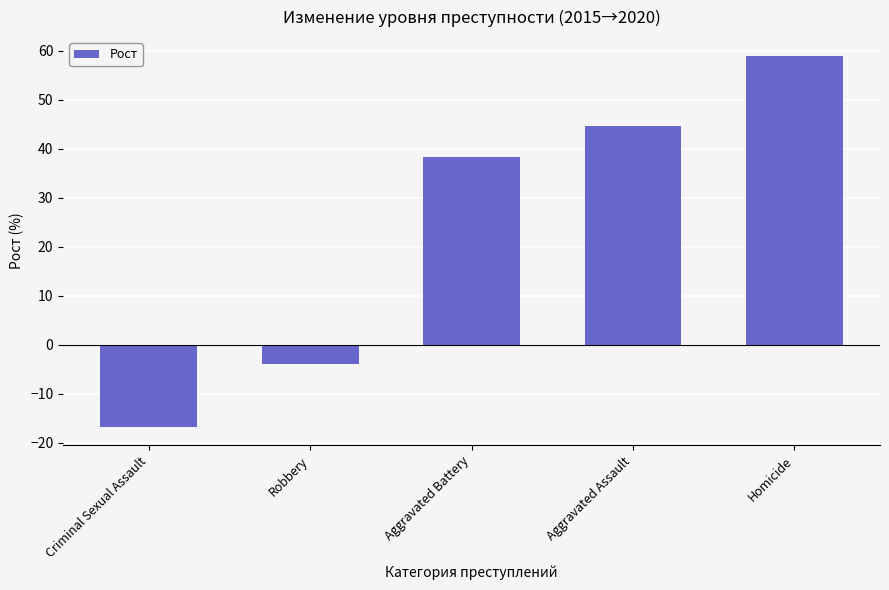

What is the change in value from Criminal Sexual Assault to Robbery?

+12.7